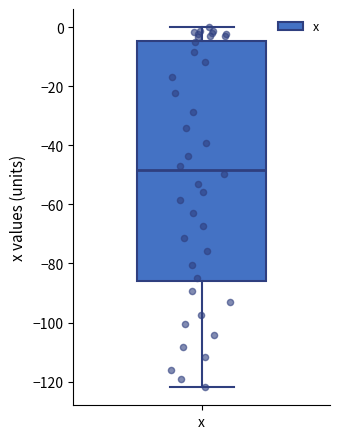

Read this box plot against the y-axis: the position of the median line, the range covered by the box, and the ends of both whiskers. The values are not printed on the chart, so give them approximately, as read against the axis.

median -48, box -86 to -4, whiskers -122 to 0